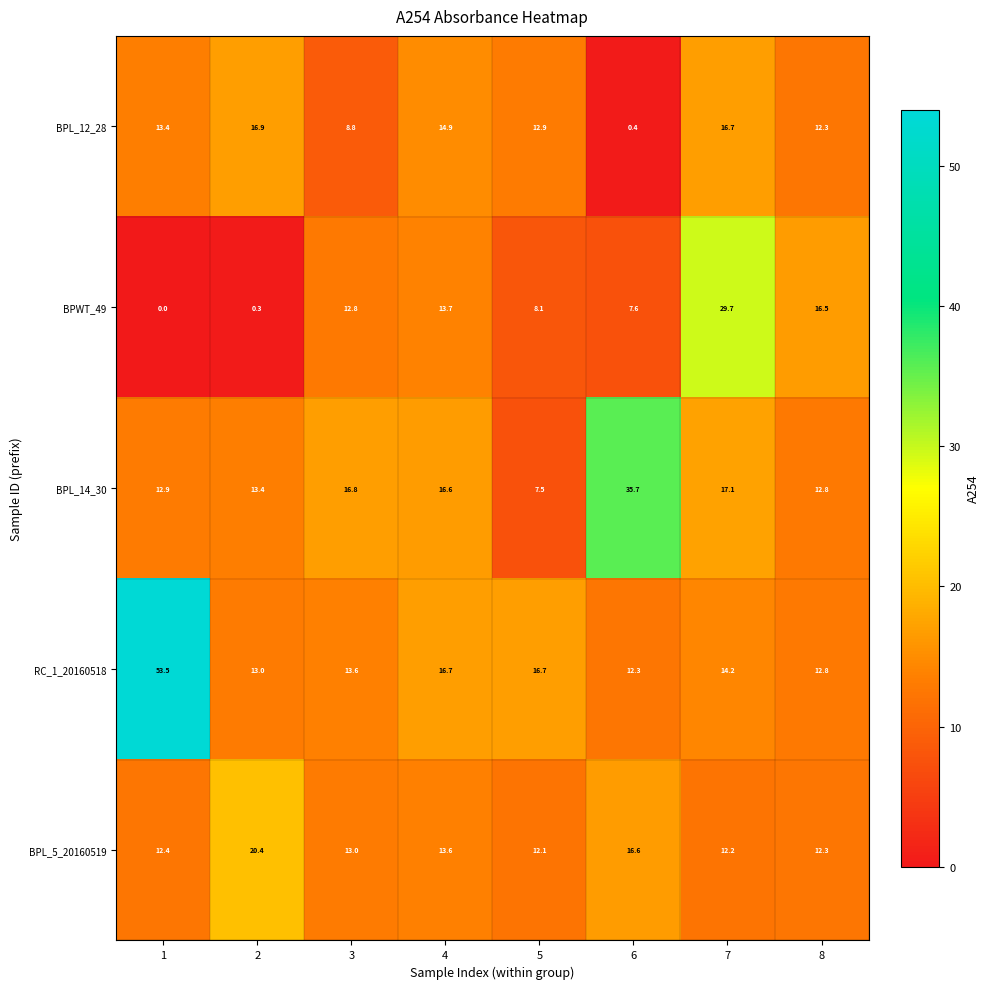

True or false: BPL_14_30 has a value of 7.5 at 5.

True